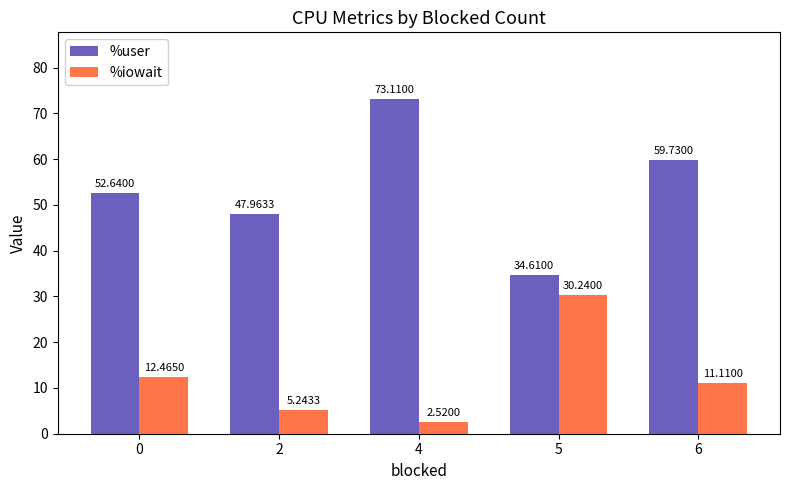

Which series changed the most between 2 and 5?

%iowait